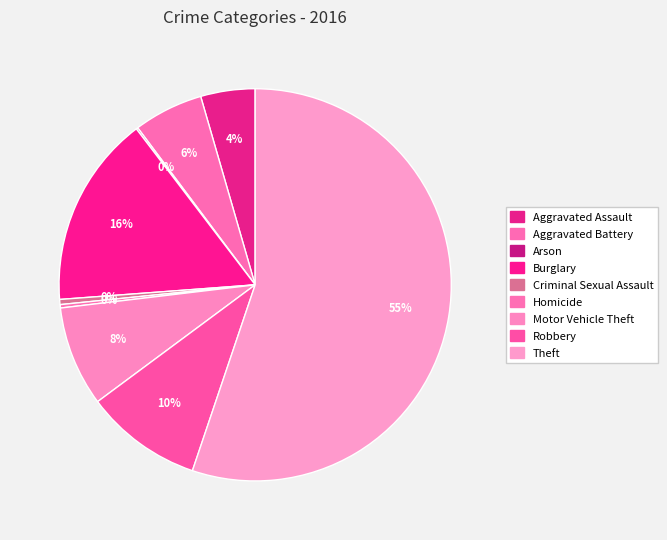

Rank the categories by value from lowest to highest.

Arson, Homicide, Criminal Sexual Assault, Aggravated Assault, Aggravated Battery, Motor Vehicle Theft, Robbery, Burglary, Theft